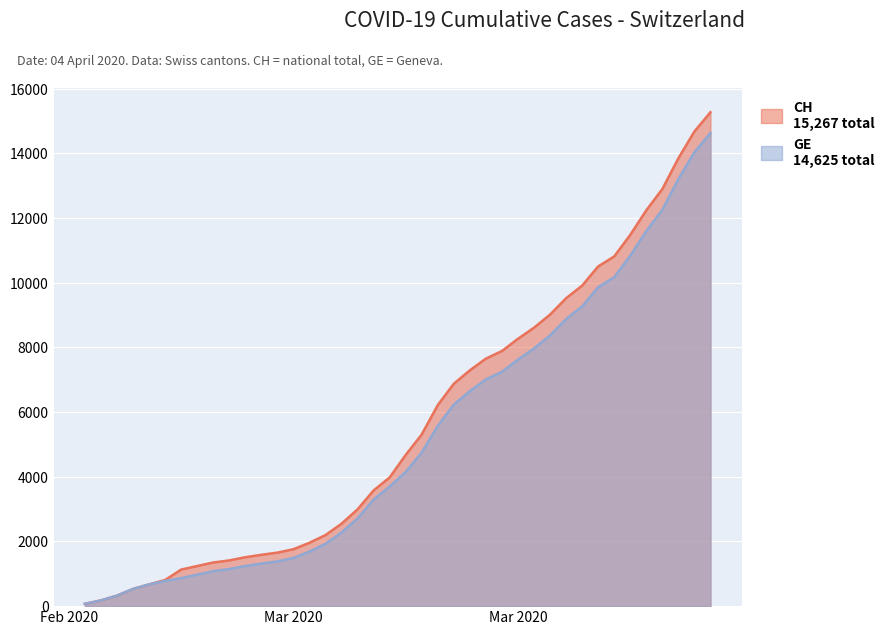

Does the chart display data point markers on the line(s)?

No